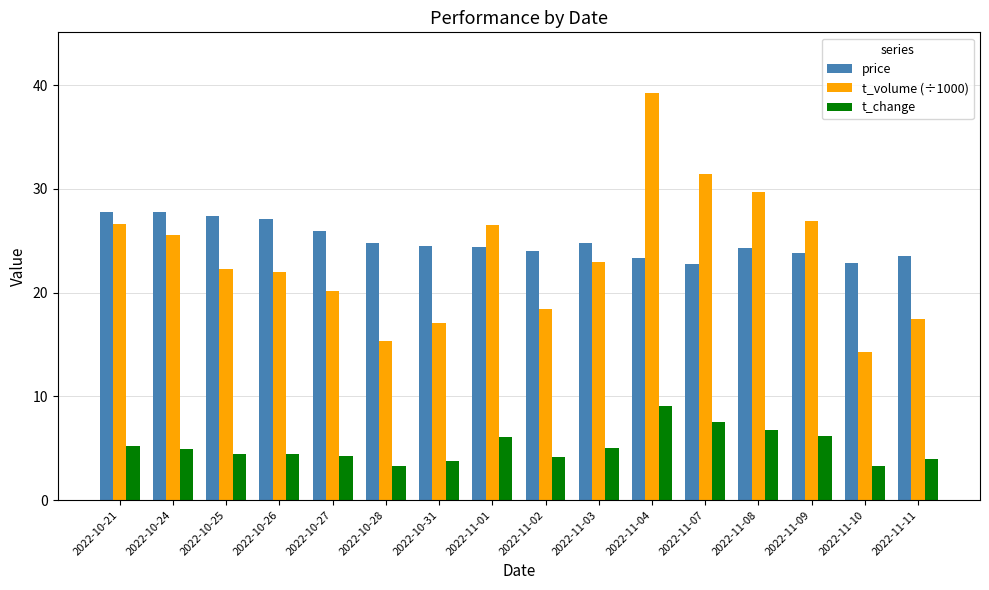

What is the value of the price bar at the 10th from the left?

24.7